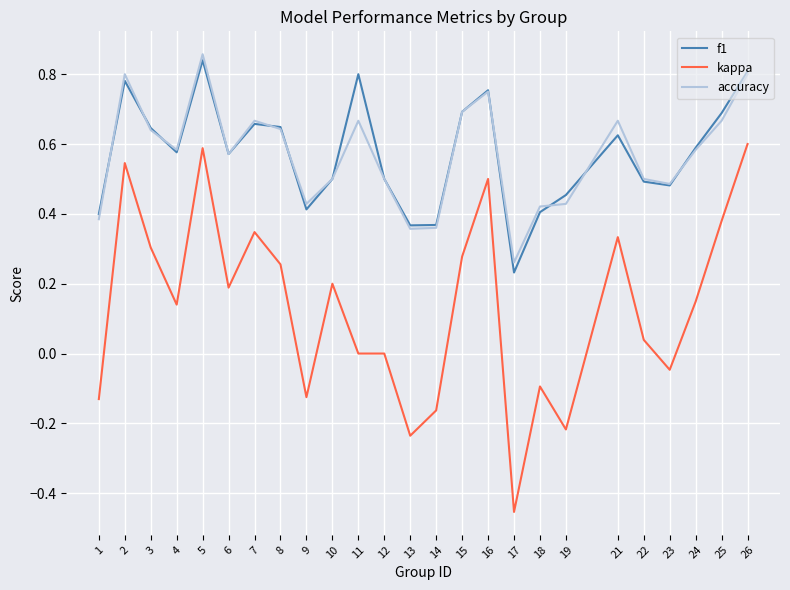

Count the number of categories in the chart.

25